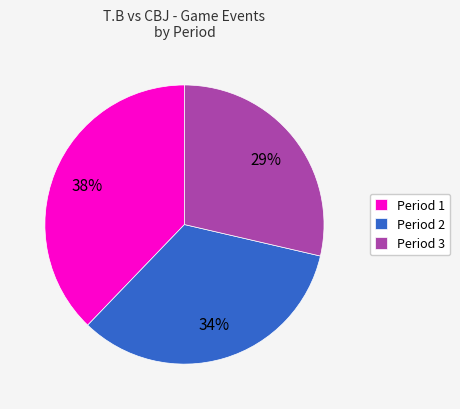

To the nearest percent, what is the difference between the Period 1 and Period 3 slice percentages?

9%